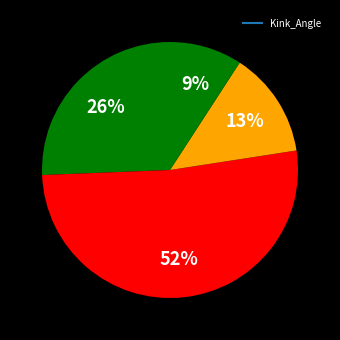

How many segments does this pie chart have?

4